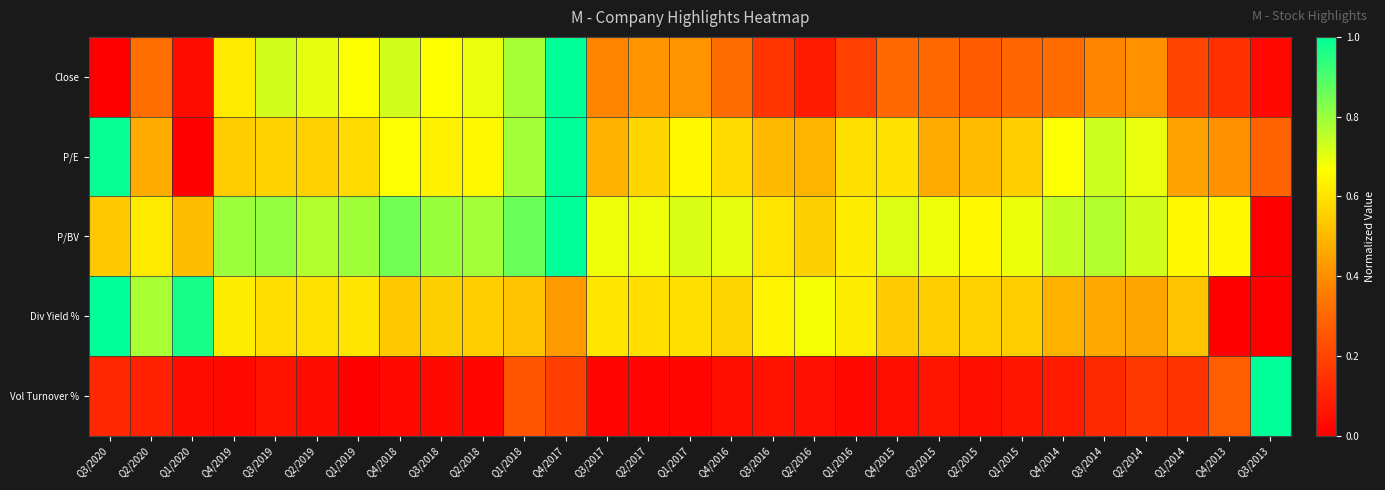

Which series has the widest spread of values?

Close